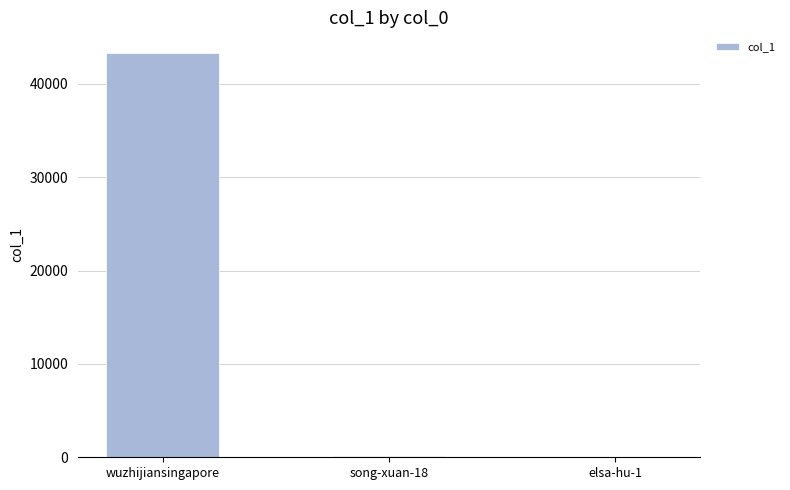

True or false: the data shows 43359 at wuzhijiansingapore.

True